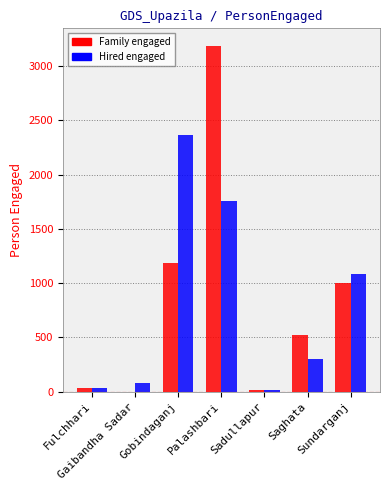

What is the total value across all series at Sundarganj?

2089